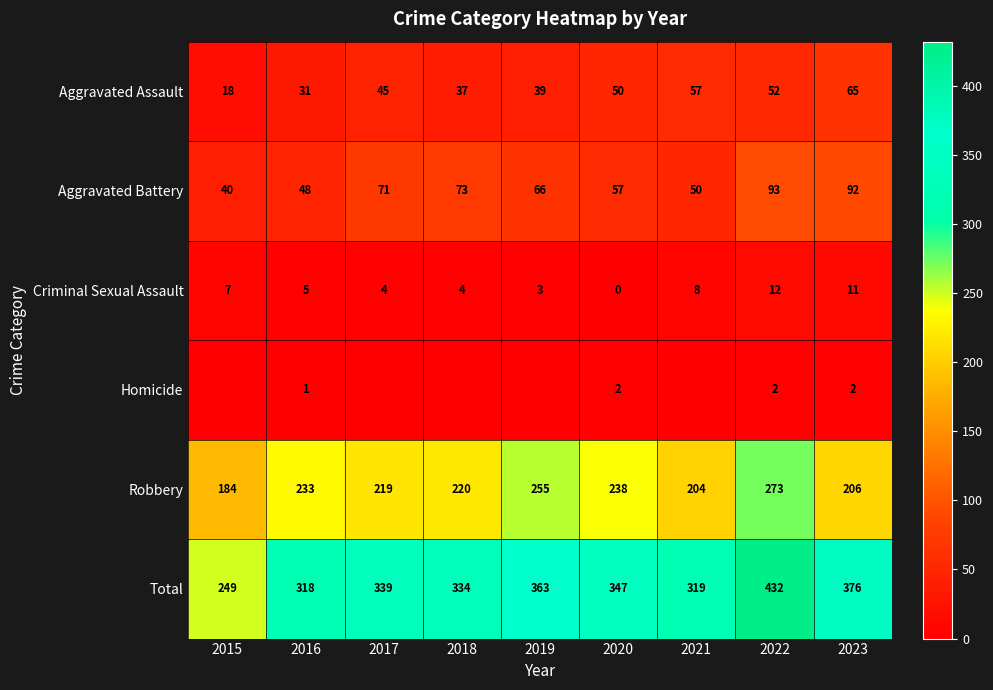

How many values in the Total series are below 339?

4